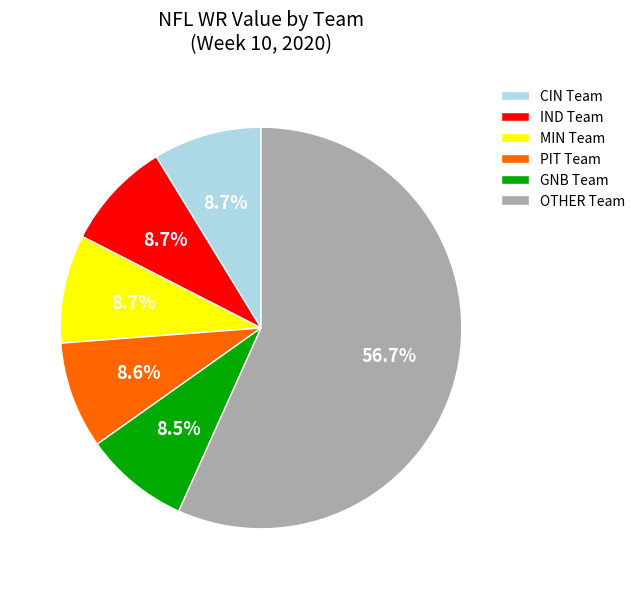

How much of the chart is everything except PIT Team?

91.4%